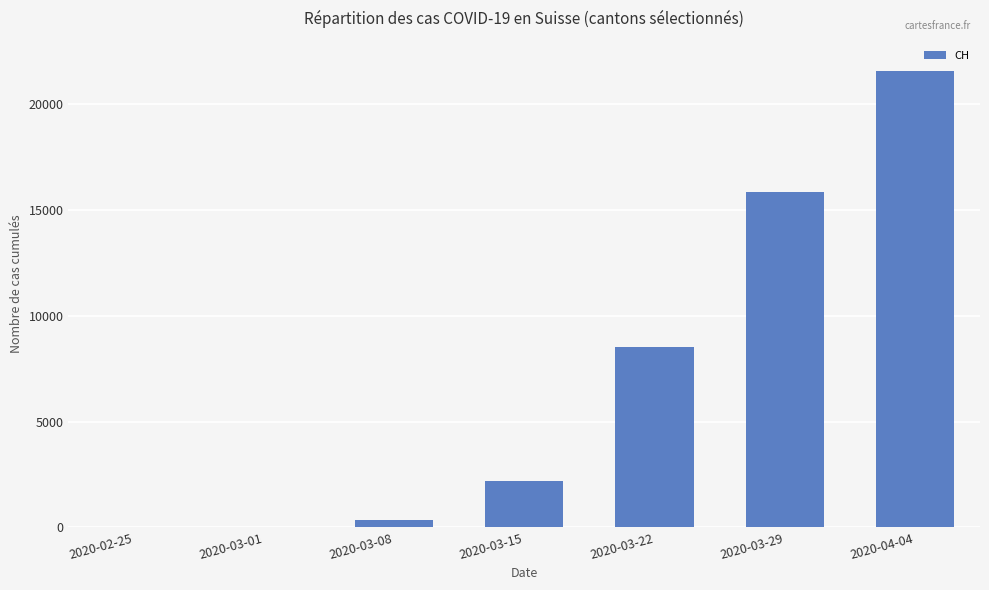

What is the maximum value shown in the chart?

21586